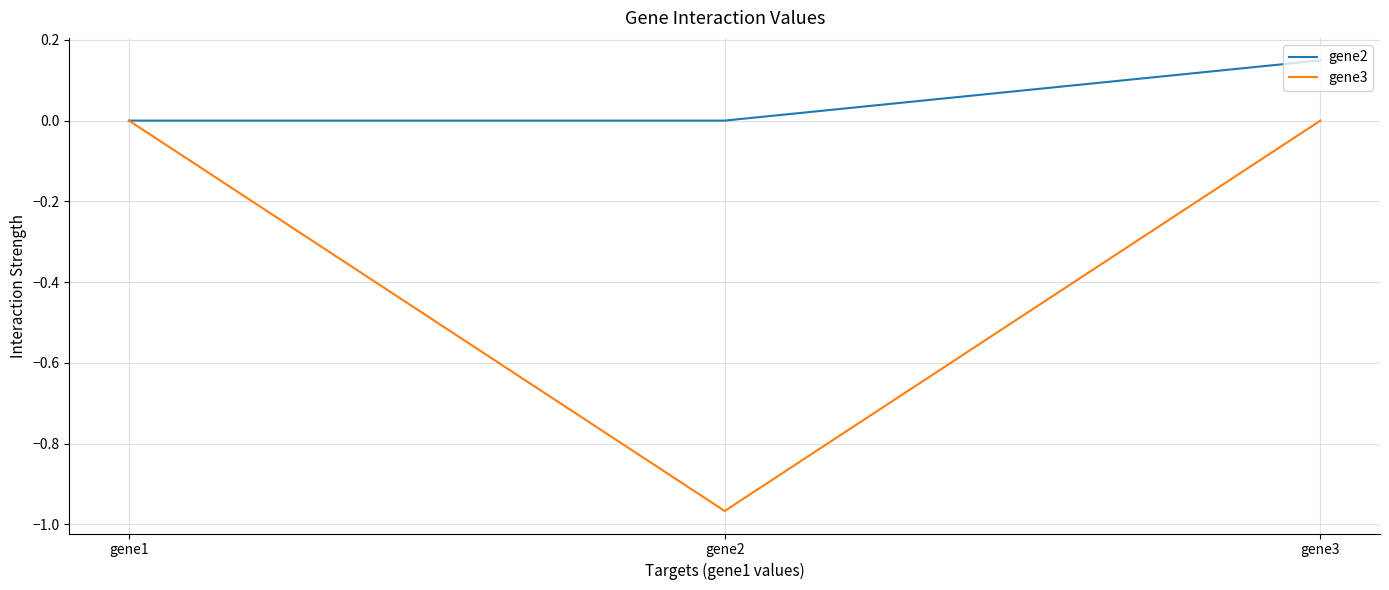

List the series in order of their peak value, highest first.

gene2, gene3